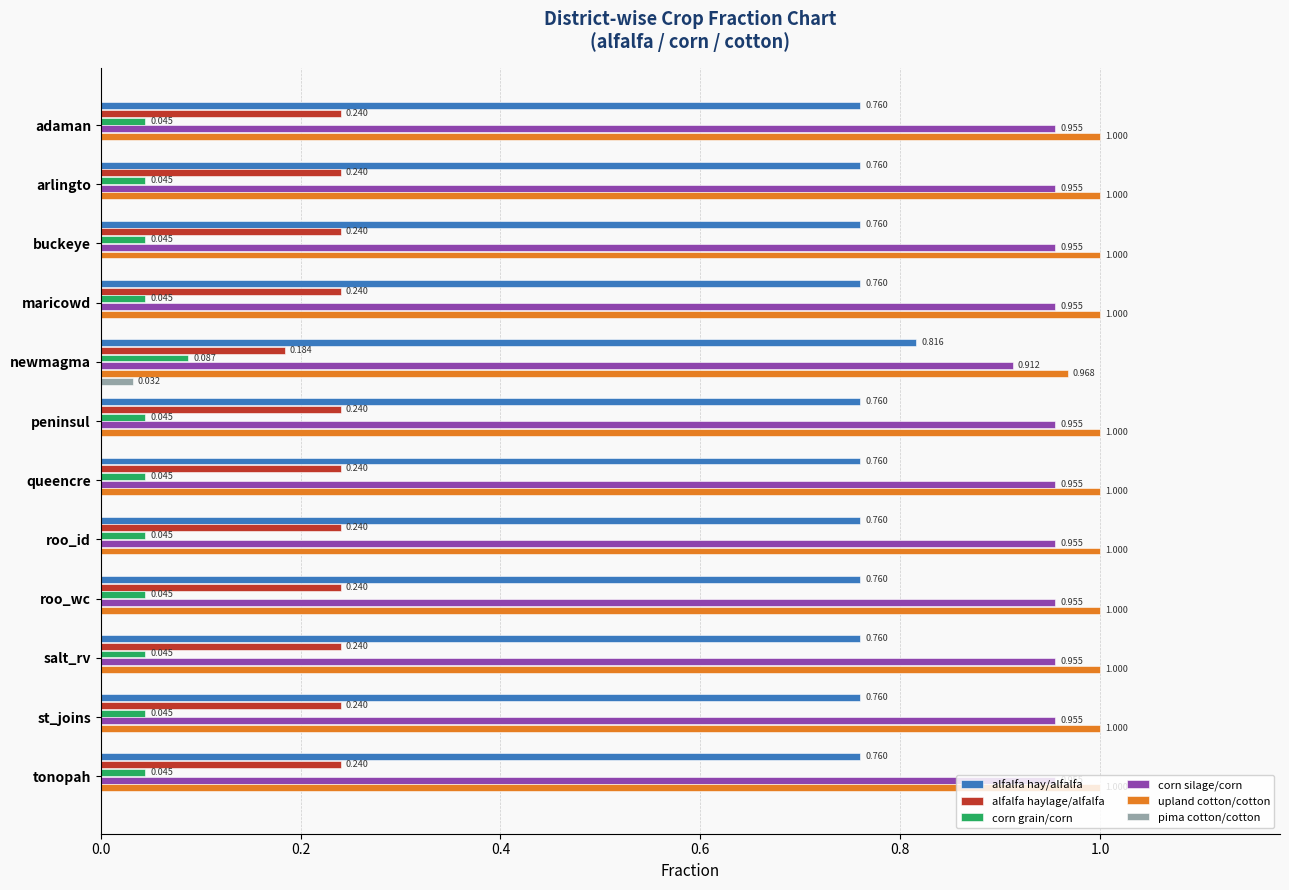

At which label is upland cotton/cotton closest to 0?

newmagma